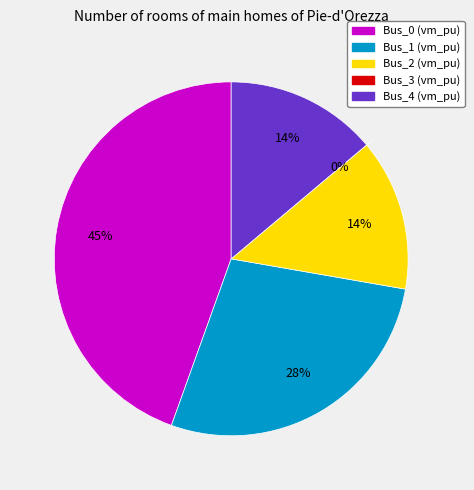

Combined, what portion of the pie is Bus_2 and Bus_3?

13.9%